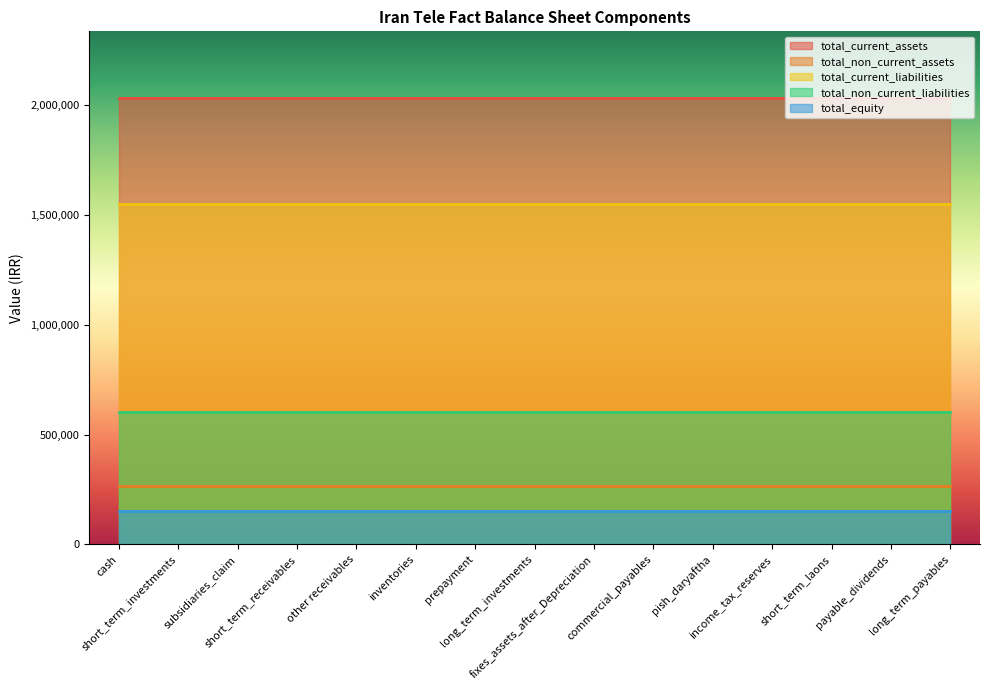

How many lines are shown in the chart?

5